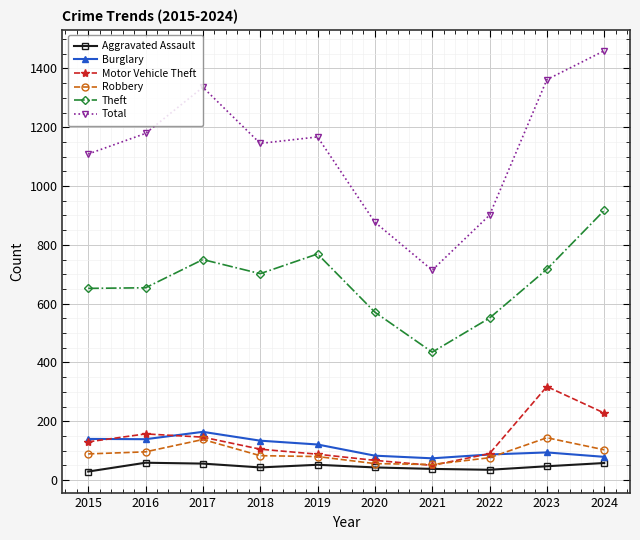

In Total, how many points are higher than both neighbors (excluding endpoints)?

2